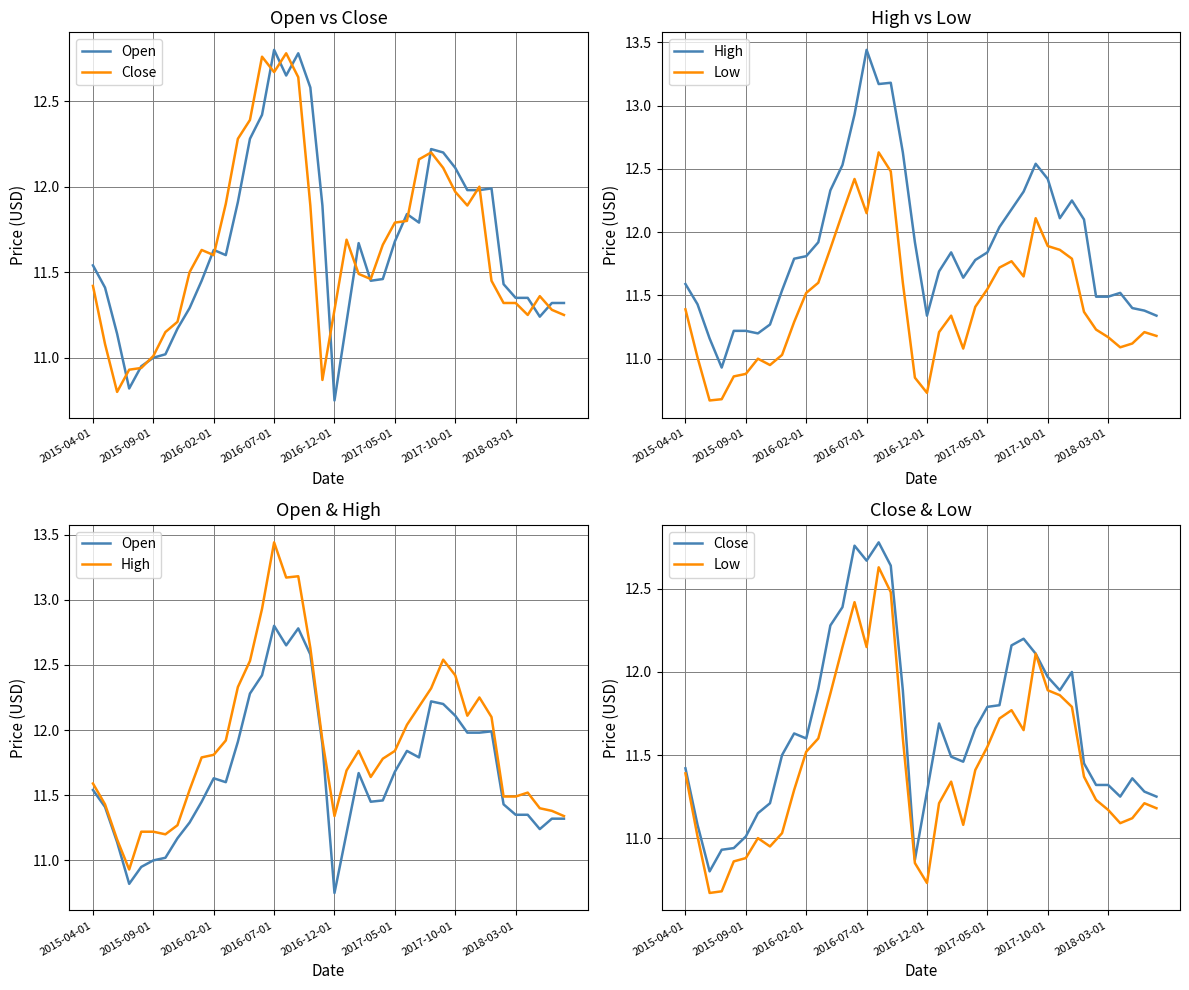

How many intersections are there between Open and Close?

18